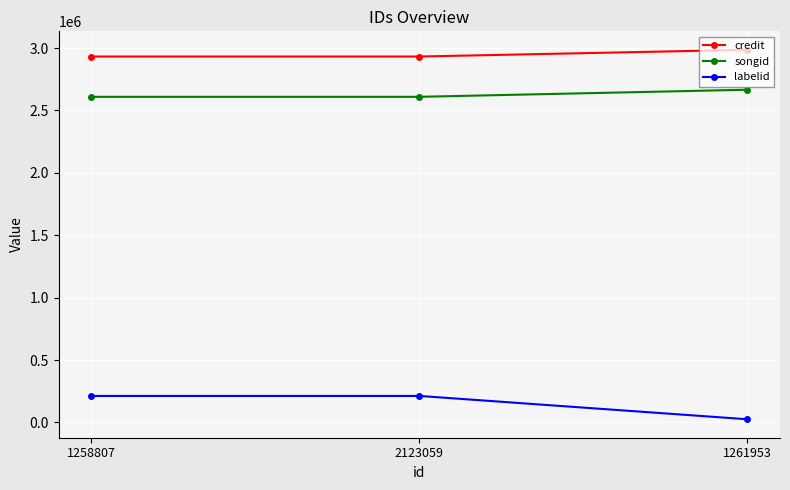

Reading left to right, what are all the values shown in this chart?

credit: 1258807=2932365	2123059=2932365	1261953=2986278
songid: 1258807=2609498	2123059=2609498	1261953=2666339
labelid: 1258807=212563	2123059=212563	1261953=25761